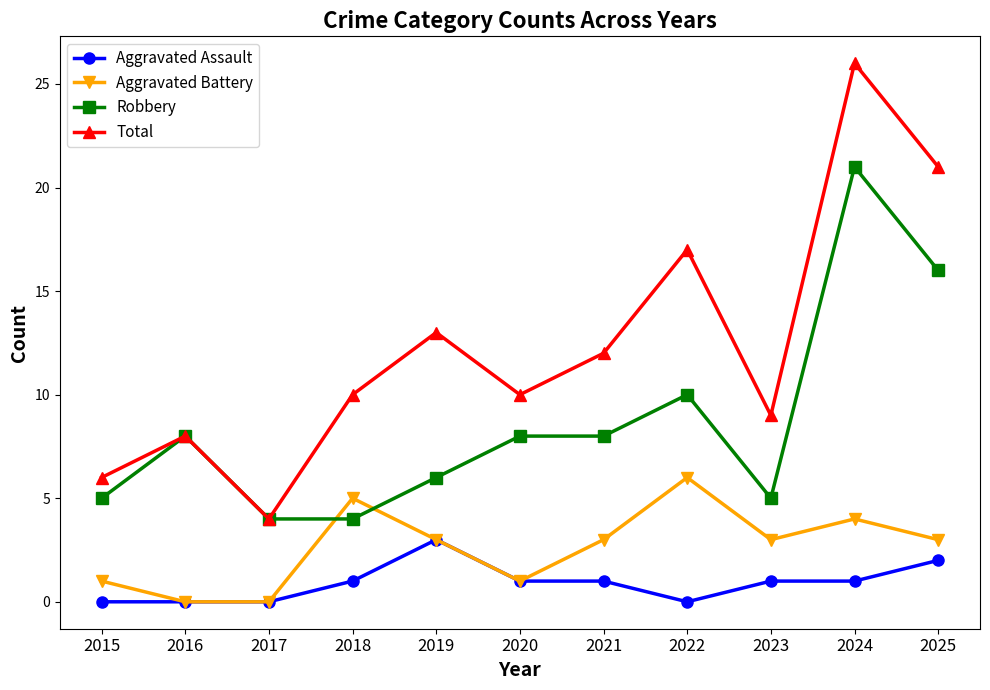

List the series in order of their overall mean, highest first.

Total, Robbery, Aggravated Battery, Aggravated Assault